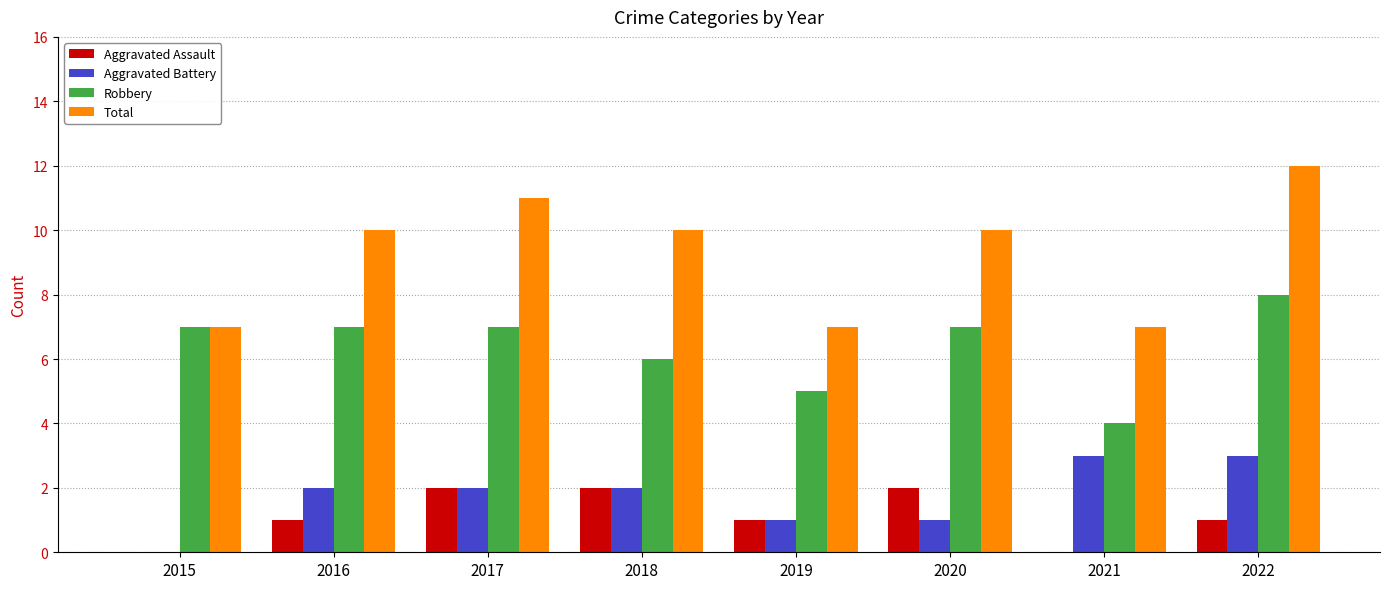

Is the value of Total at 2019 greater than the value of Aggravated Assault at 2019?

Yes